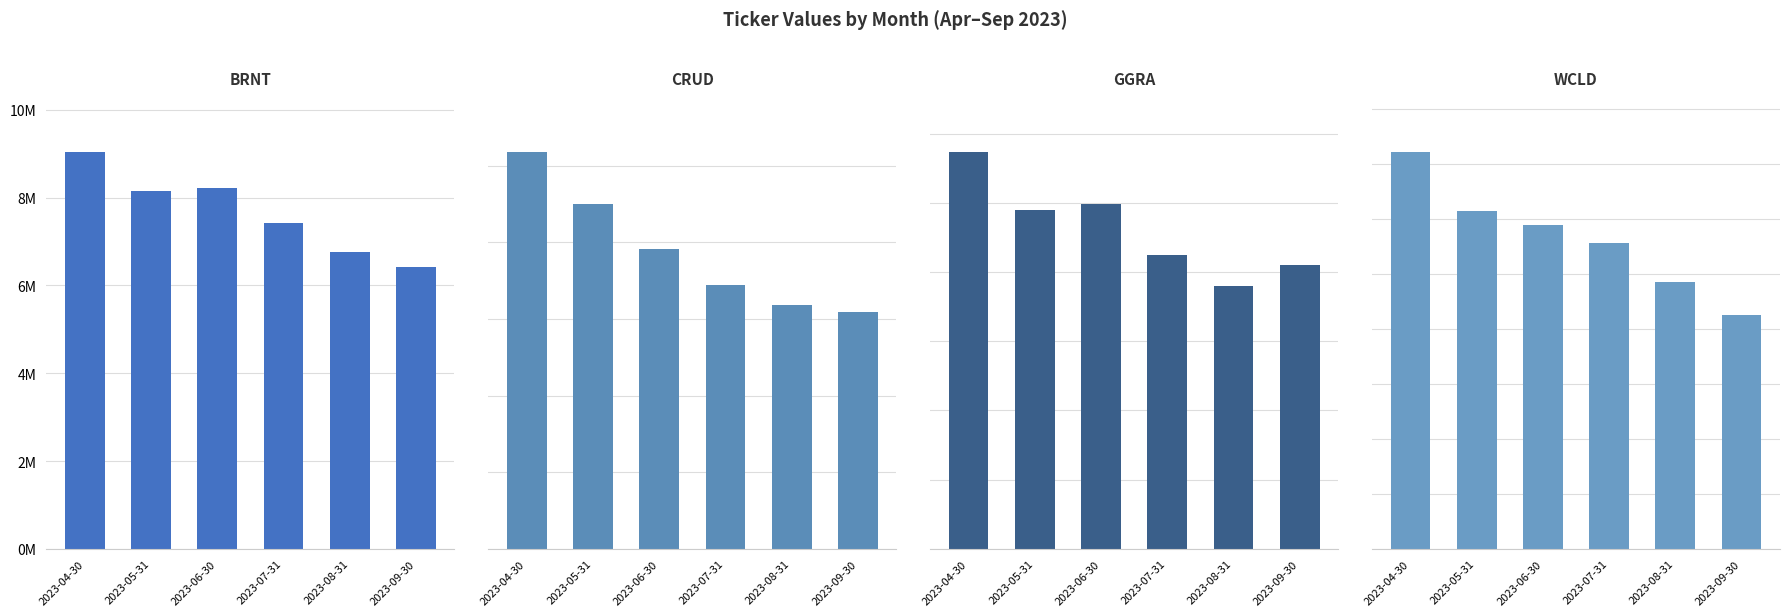

What is the value of the CRUD bar at the 3rd from the left?

19581737.8